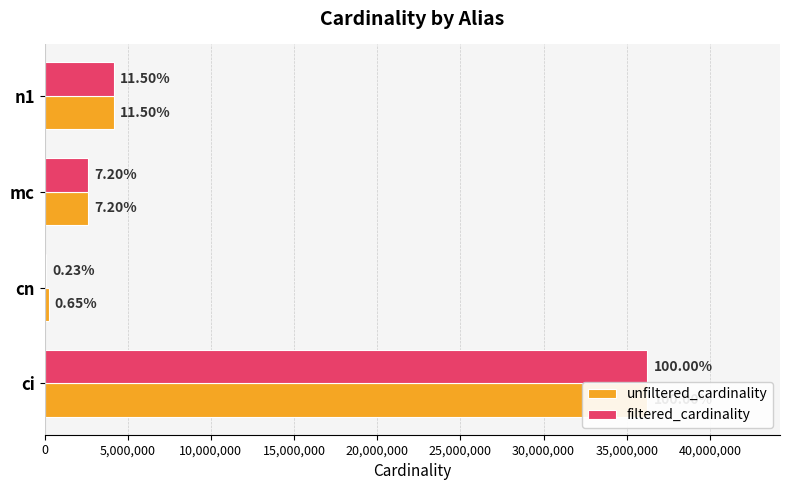

Count the number of categories in the chart.

4